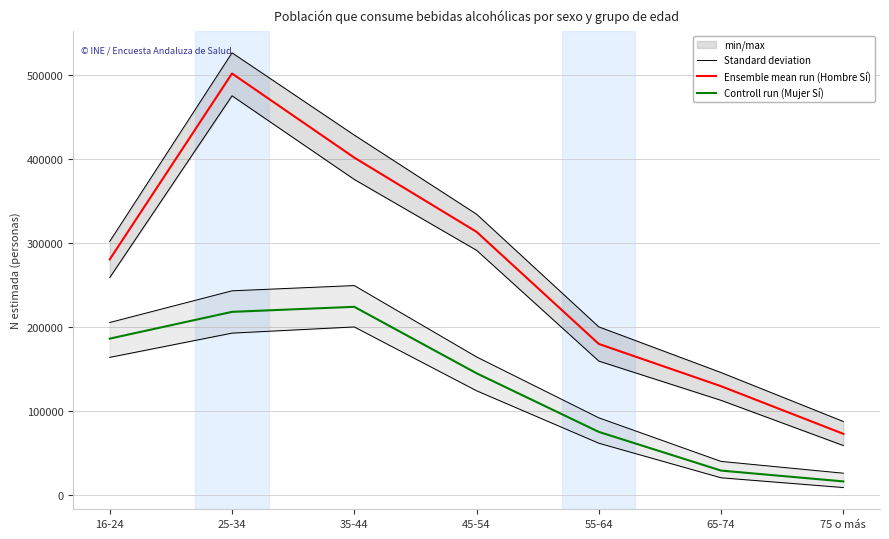

Which series changed the most between 55-64 and 65-74?

Ensemble mean run (Hombre Sí)